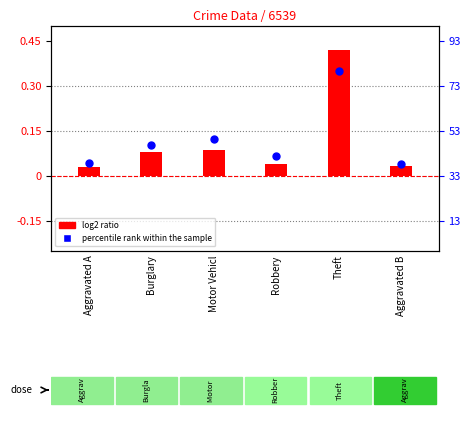

Which series contains the highest Y value?

log2 ratio